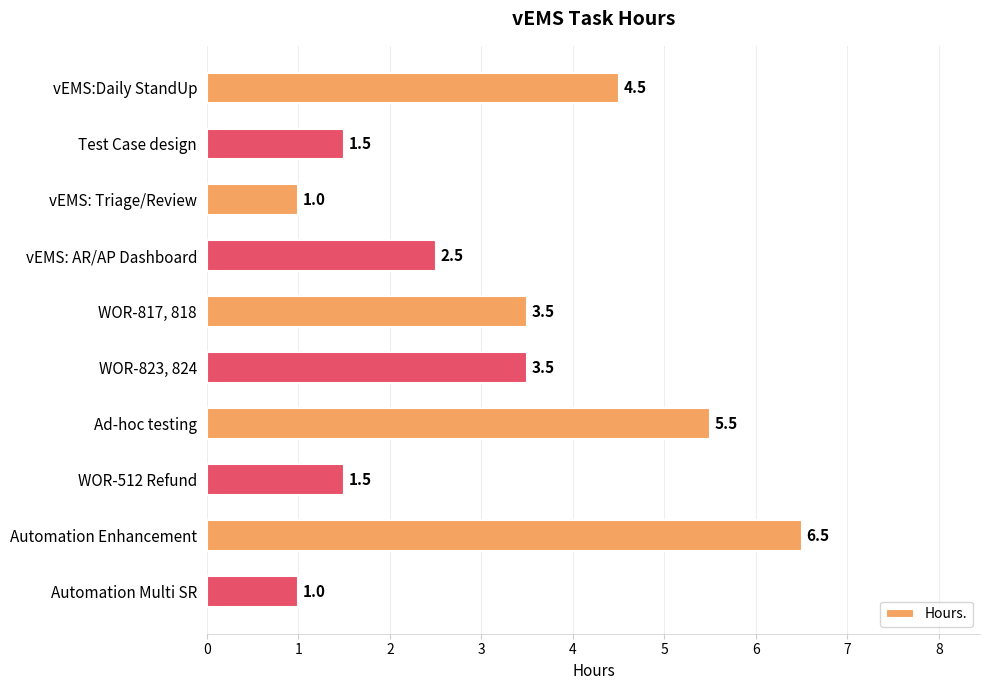

What is the change in value from WOR-817, 818 to Ad-hoc testing?

+2.0